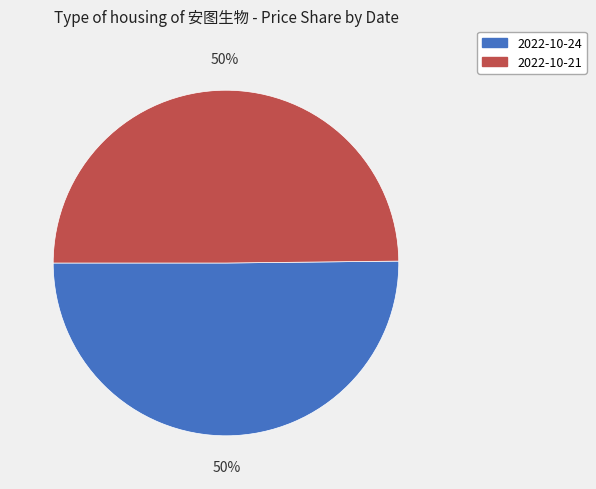

The 2022-10-24 slice represents 50% of the pie. True or false?

True